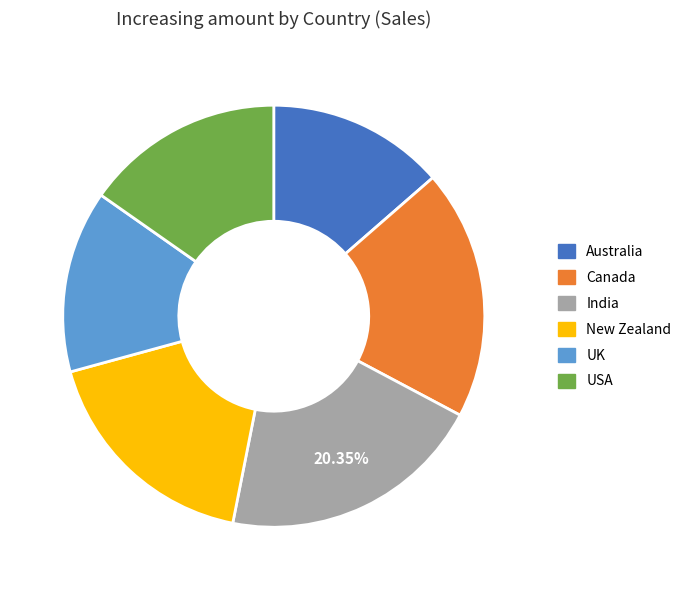

To the nearest percent, what is the average slice percentage?

17%